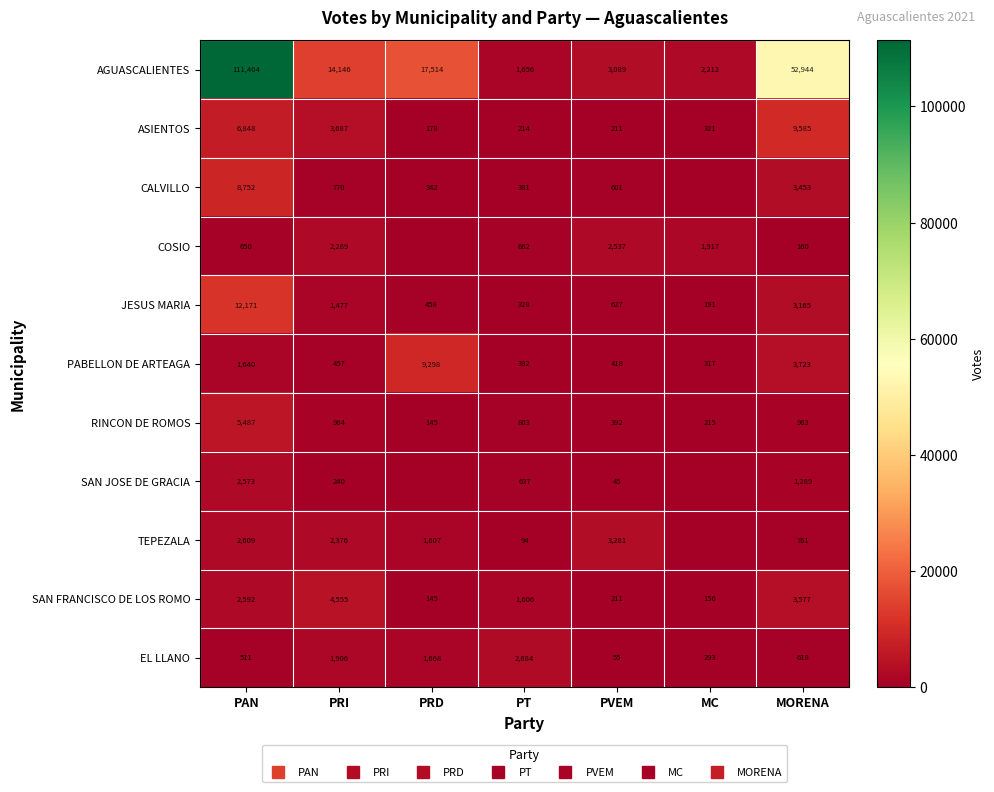

At PRD, list the series in order from largest to smallest.

AGUASCALIENTES, PABELLON DE ARTEAGA, EL LLANO, TEPEZALA, JESUS MARIA, CALVILLO, ASIENTOS, RINCON DE ROMOS, SAN FRANCISCO DE LOS ROMO, COSIO, SAN JOSE DE GRACIA